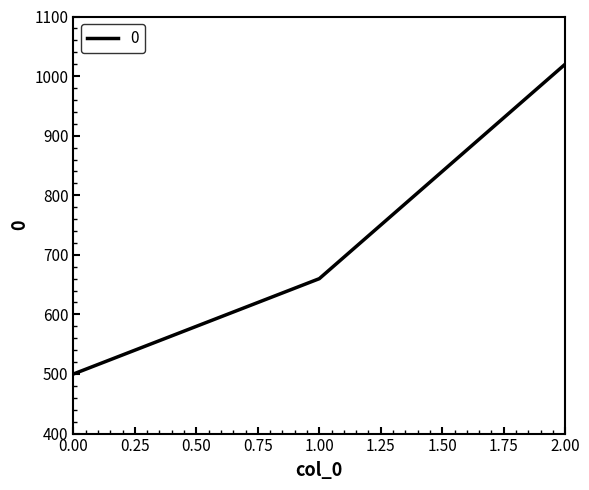

True or false: the data shows 500 at 0.00.

True